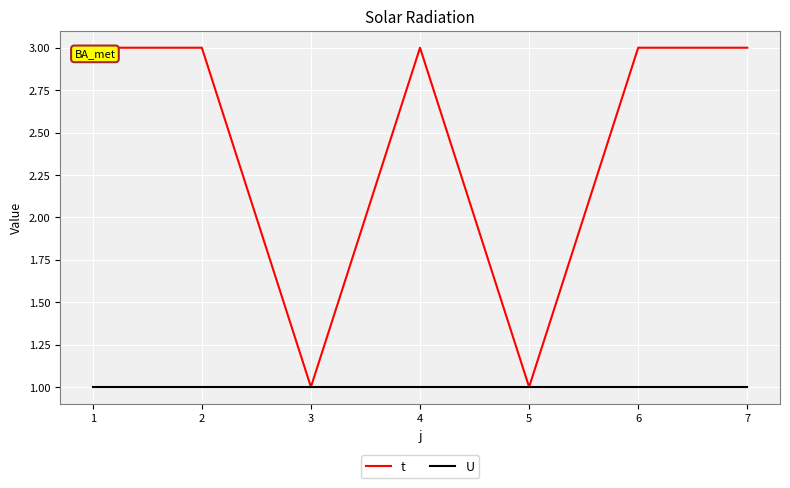

What is the maximum value shown in the chart?

3